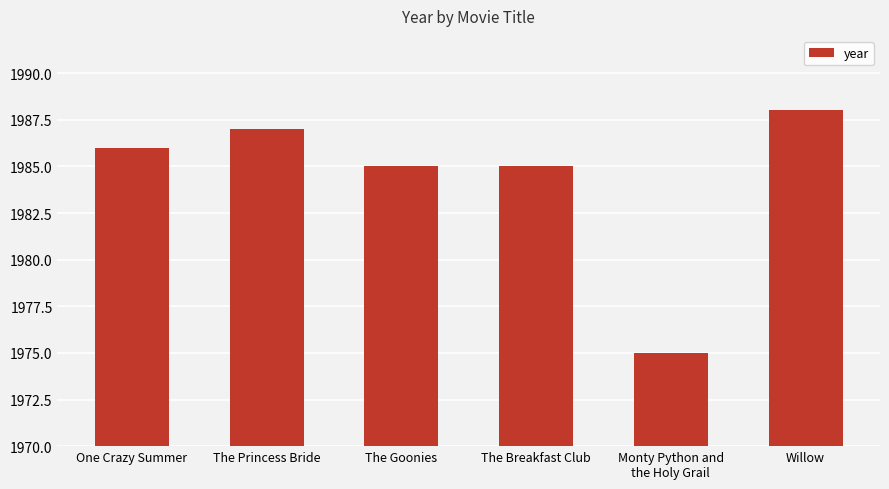

What is the approximate value at The Princess Bride?

1987